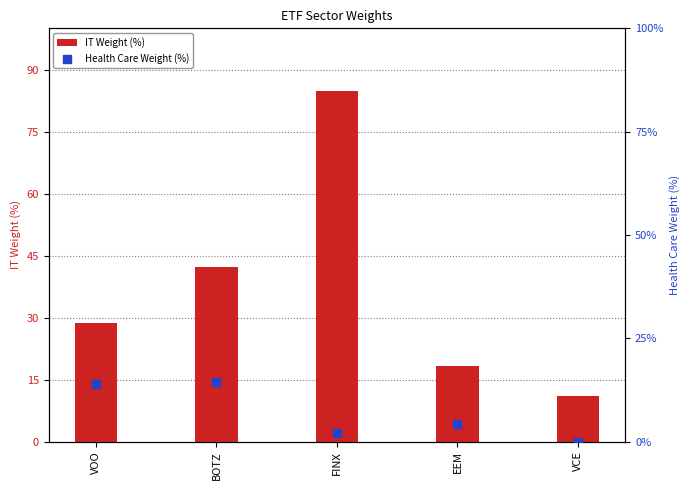

Which series has the largest total across all categories?

IT Weight (%)